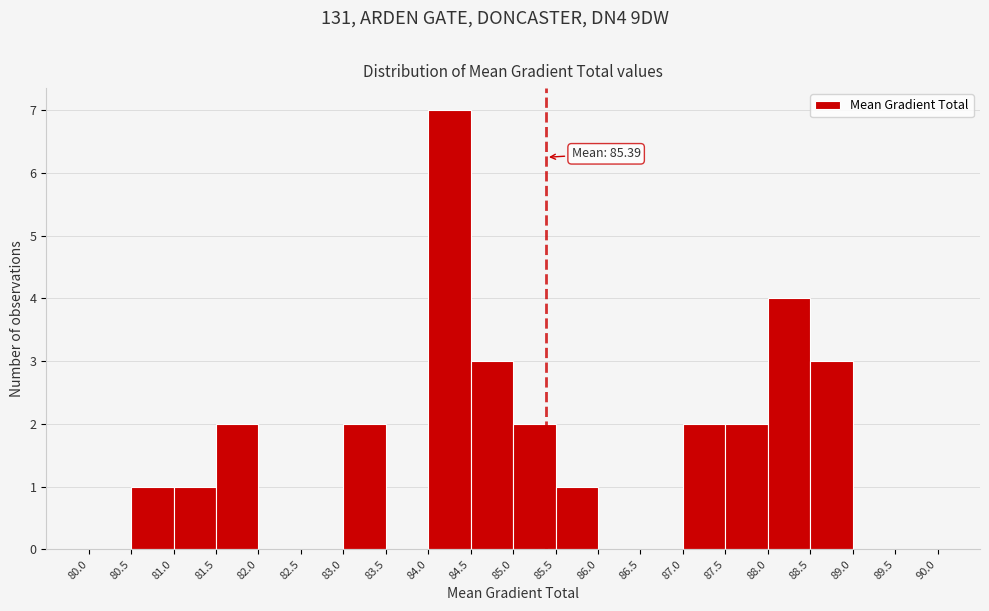

Which range on the x-axis has the tallest bar?

84.0 to 84.5